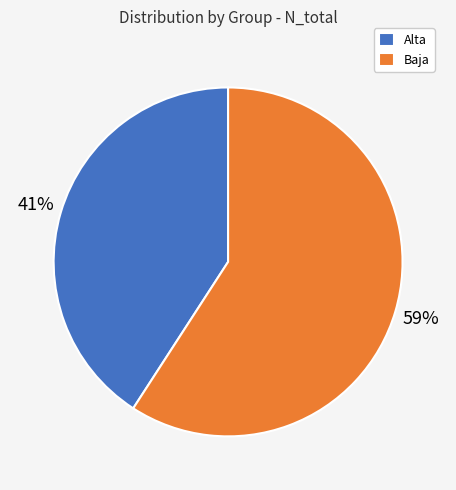

Count the number of slices in the pie.

2